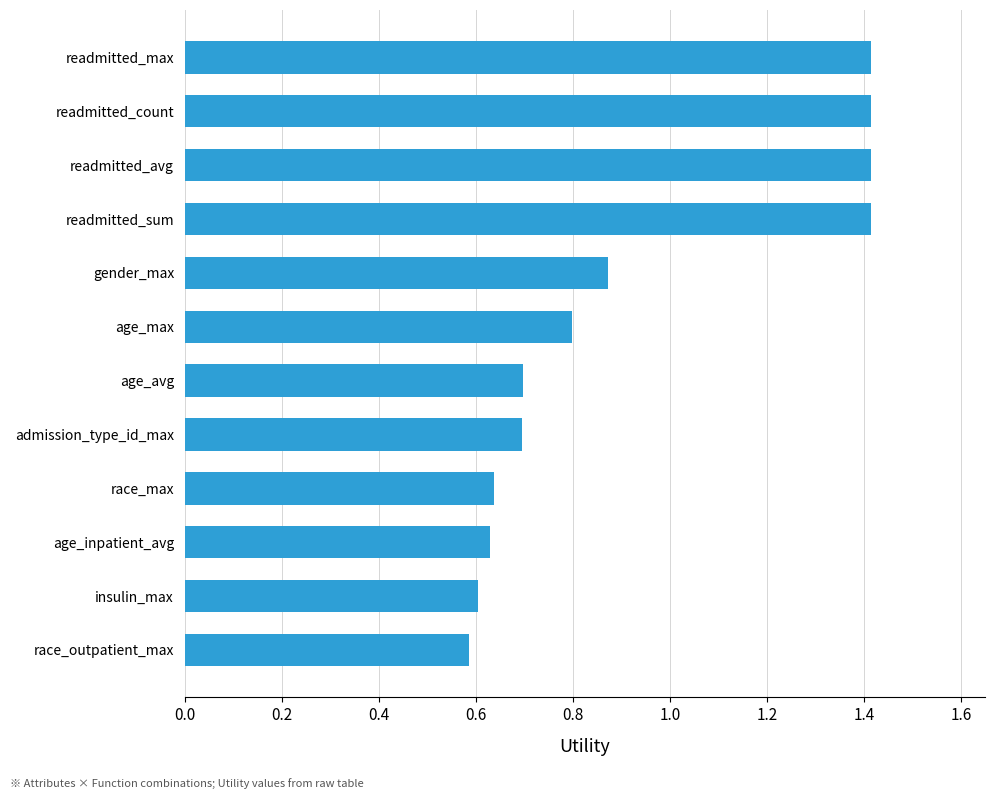

Are the bars horizontal?

Yes